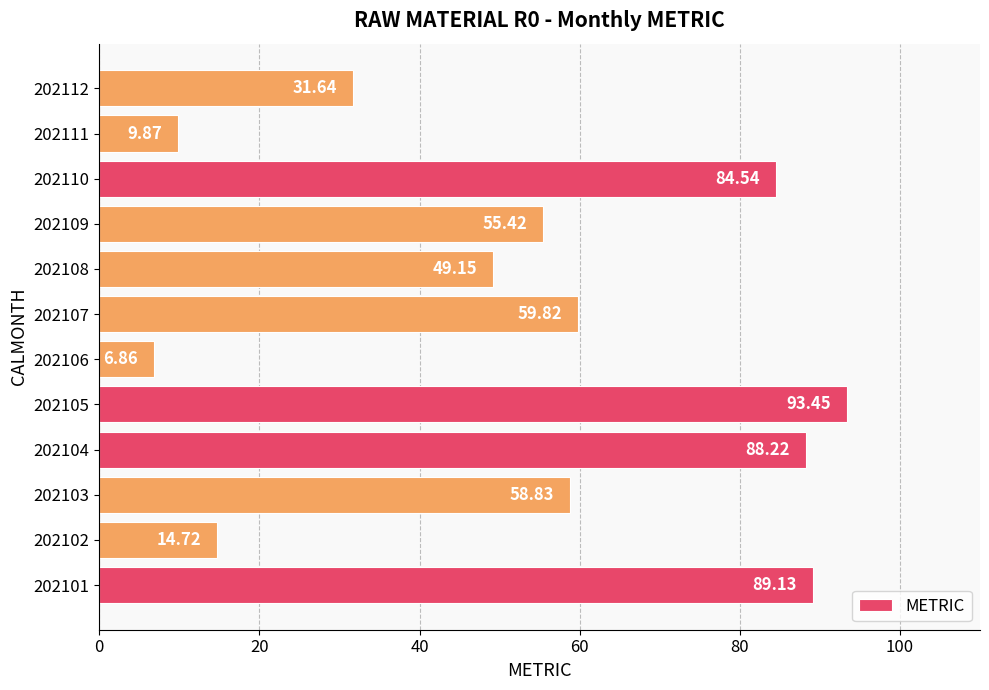

Count the number of categories in the chart.

12